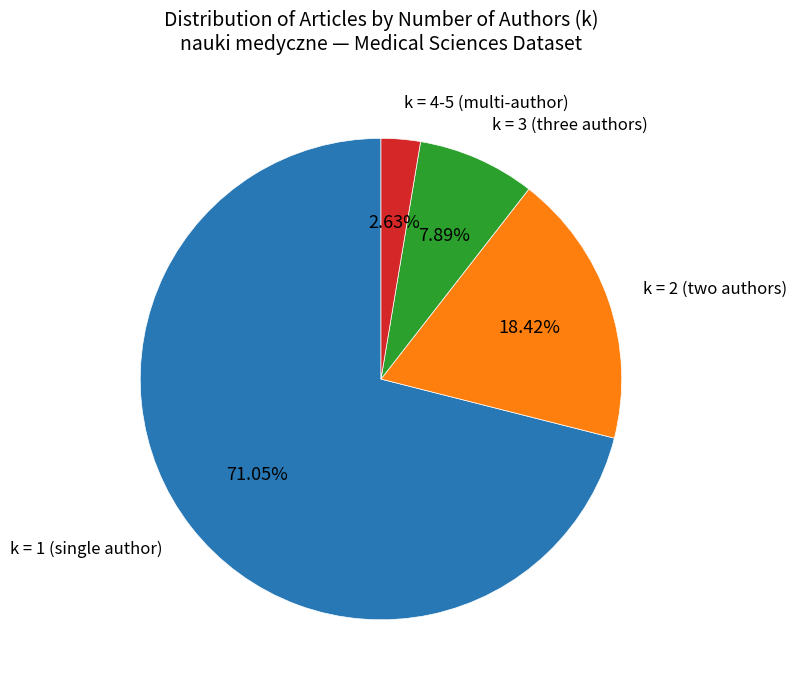

Does any single category account for the majority?

Yes